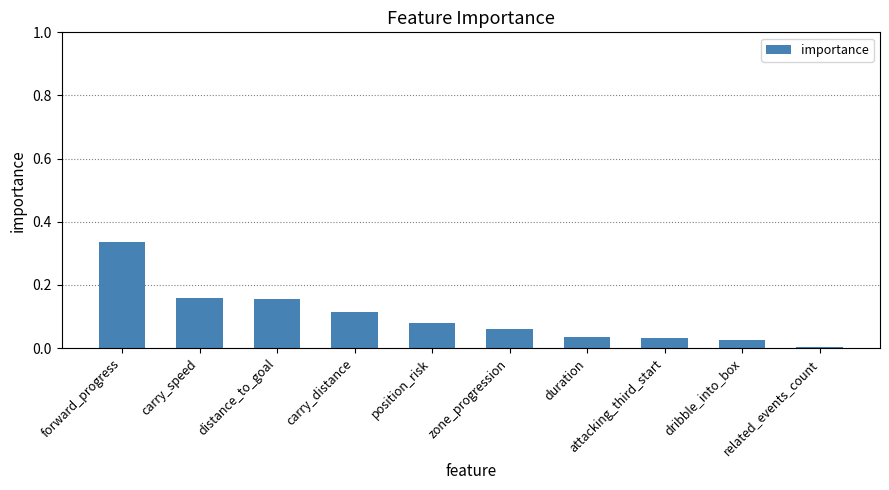

Where is the data nearest to the value 0?

related_events_count